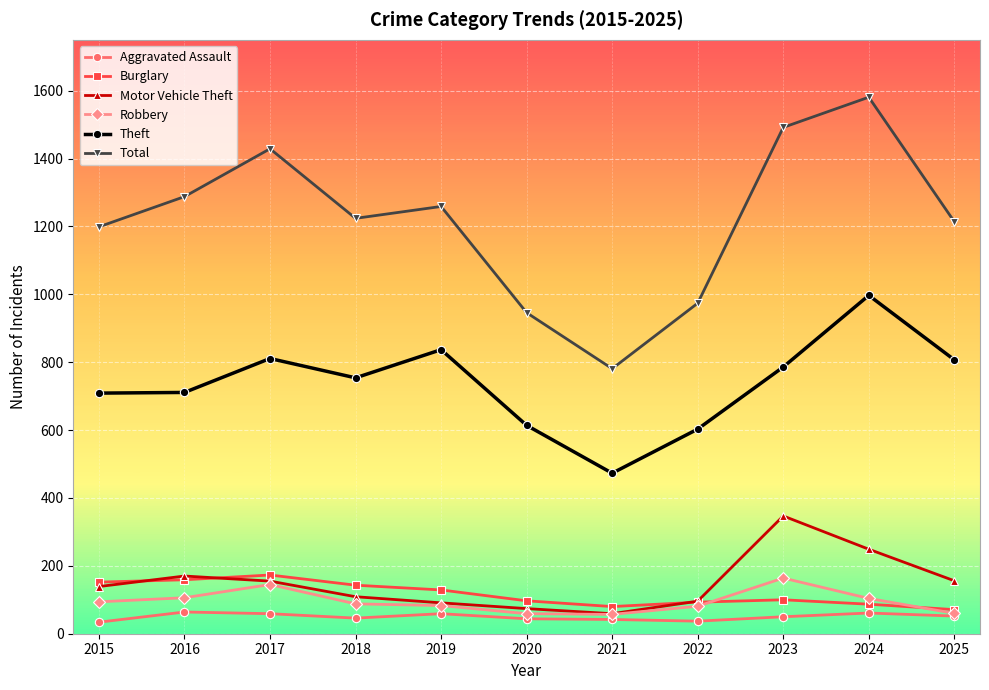

At which category does Robbery reach its first local peak?

2017